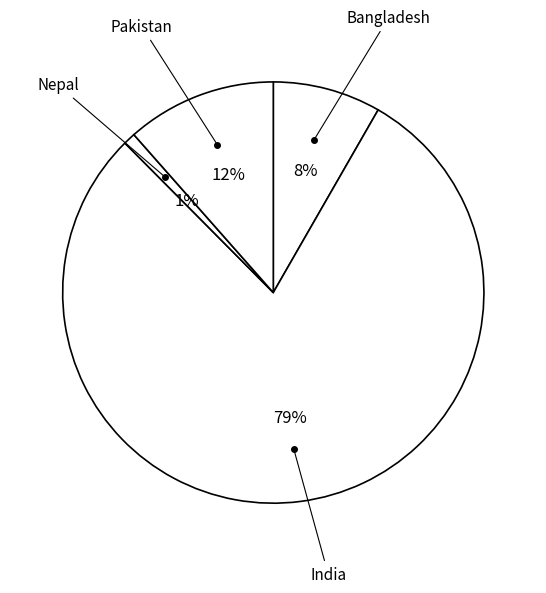

Count the number of slices in the pie.

4